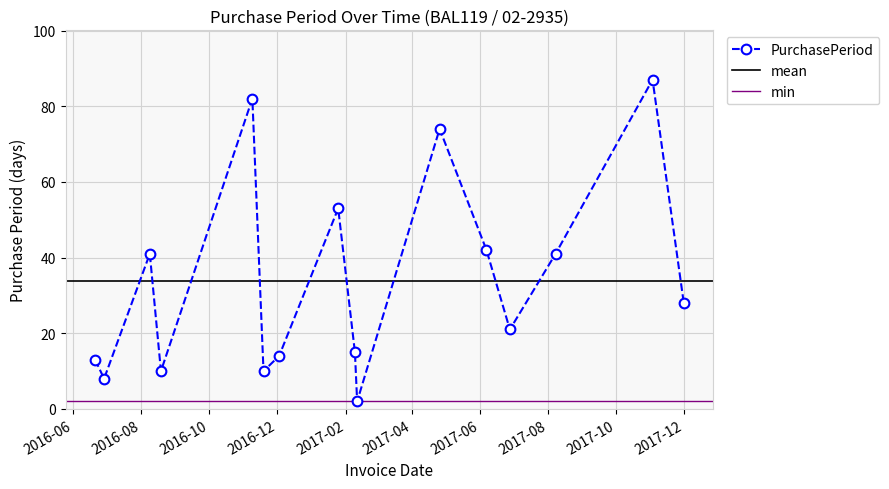

How many distinct data groups are displayed?

1